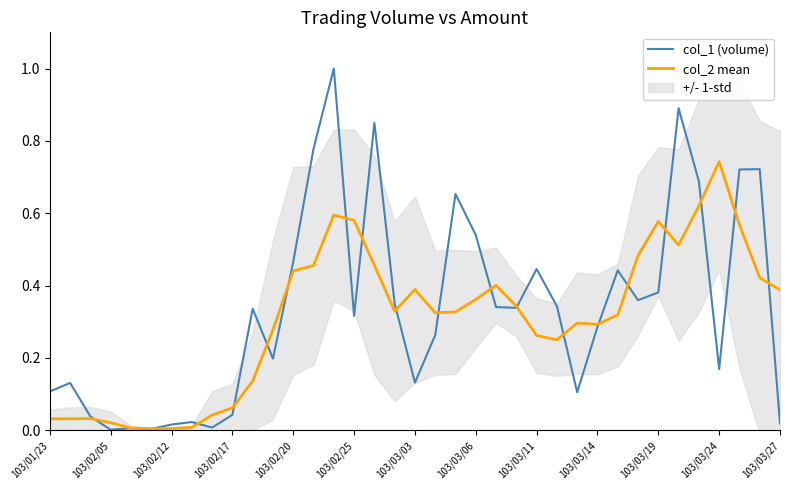

Between 14 and 35, which is larger?

14